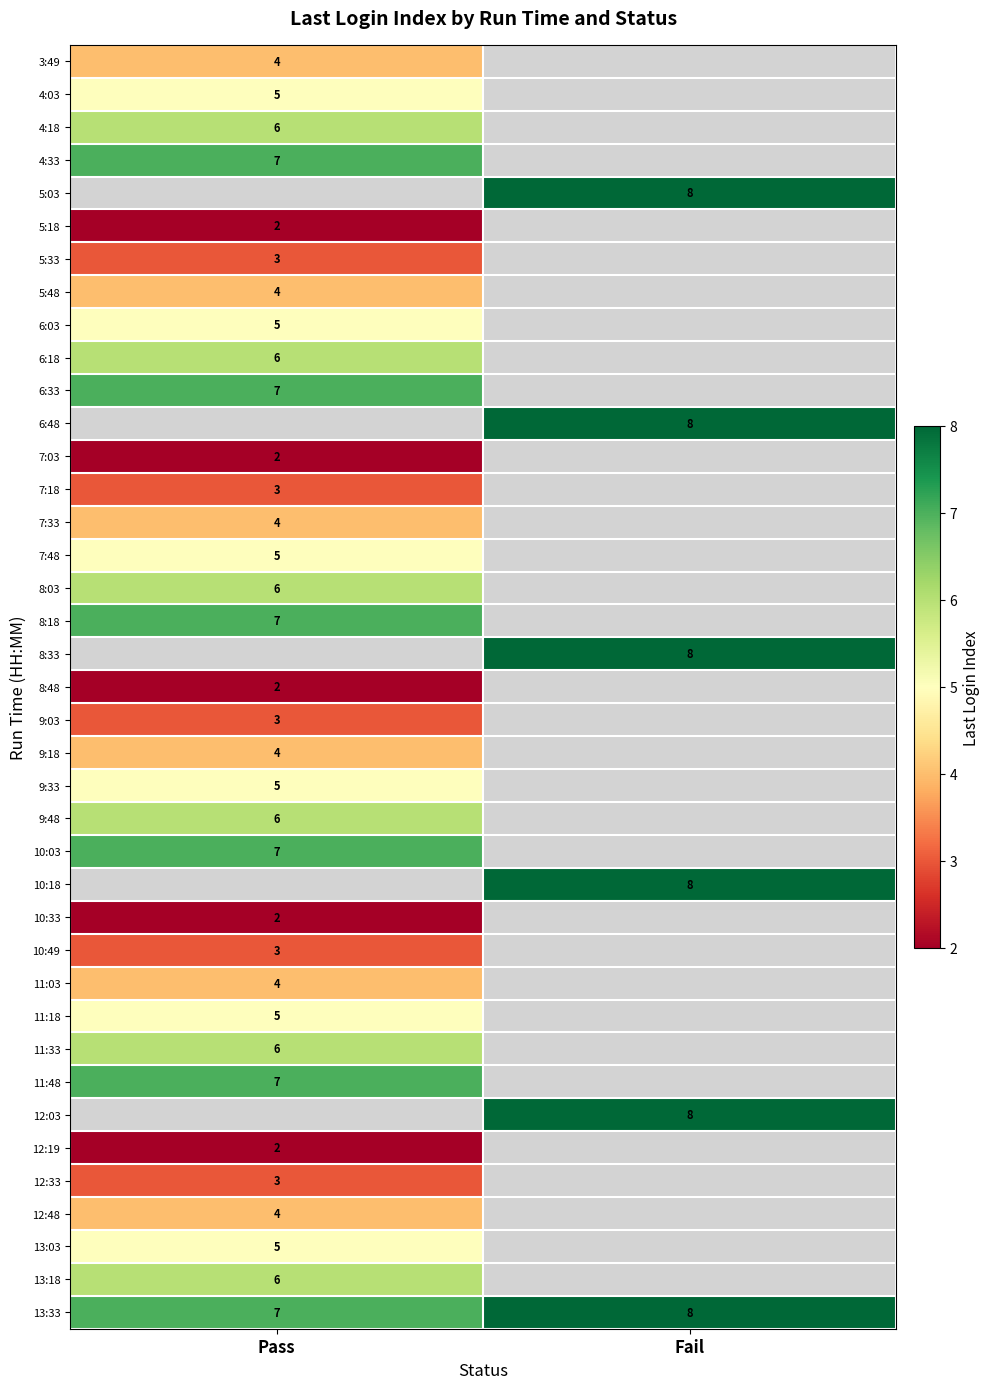

At how many categories does at least one series exceed 5?

2